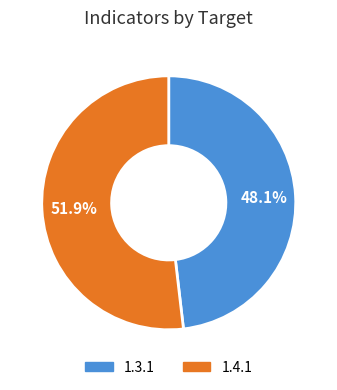

Rank the categories by value from highest to lowest.

1.4.1, 1.3.1